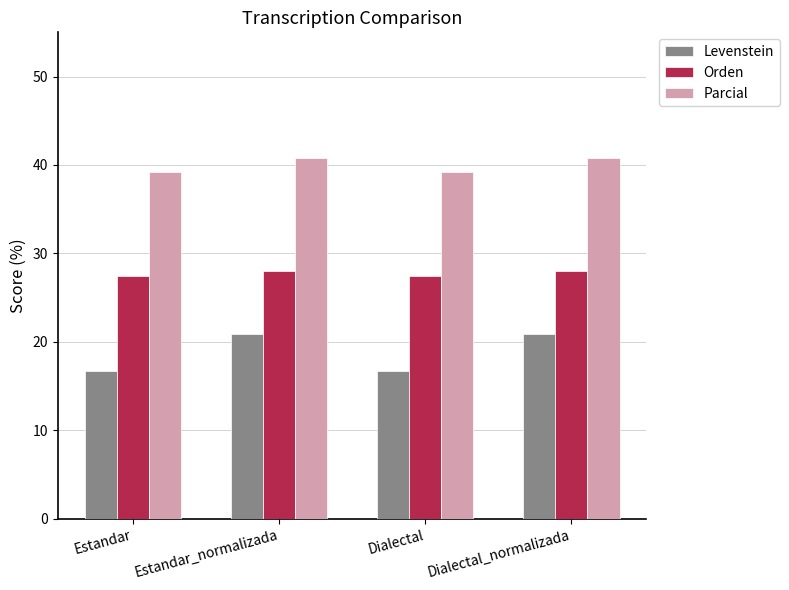

How many values in the Levenstein series exceed 20?

2